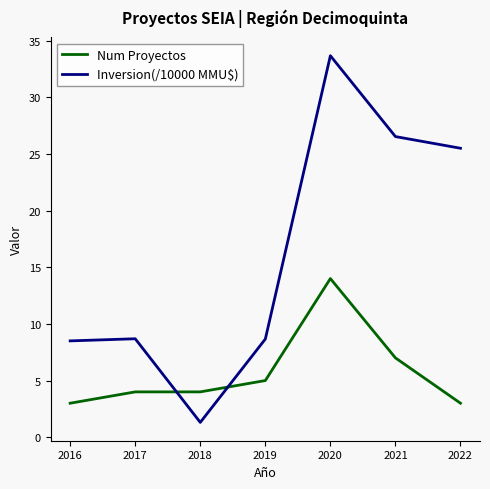

List the series in order of their peak value, lowest first.

Num Proyectos, Inversion(/10000 MMU$)